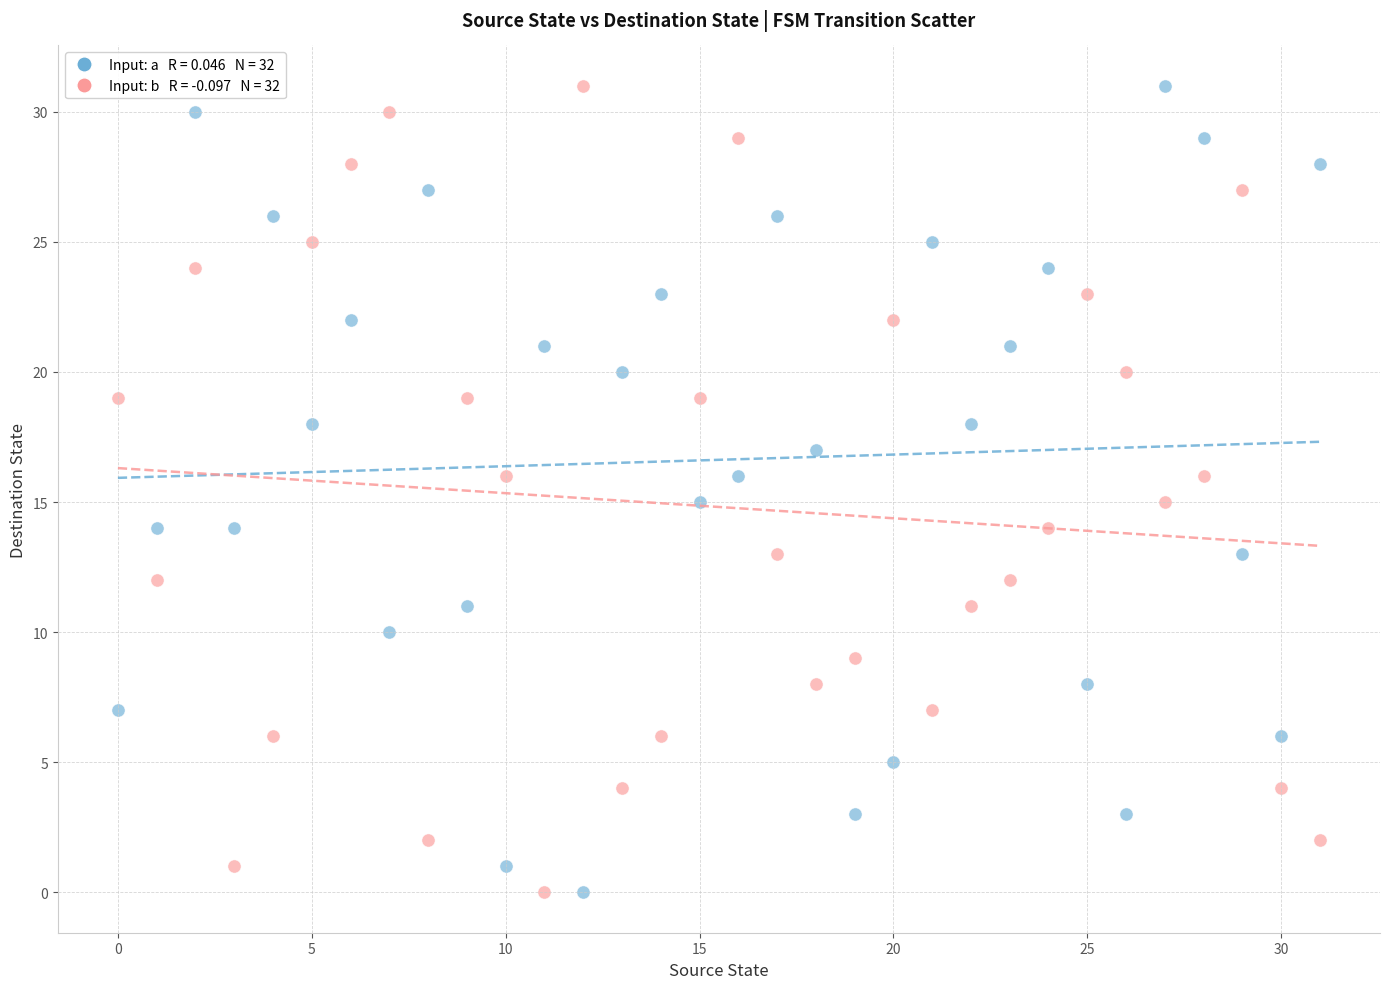

Across all data points, what is the range of Y values (max minus min)?

31